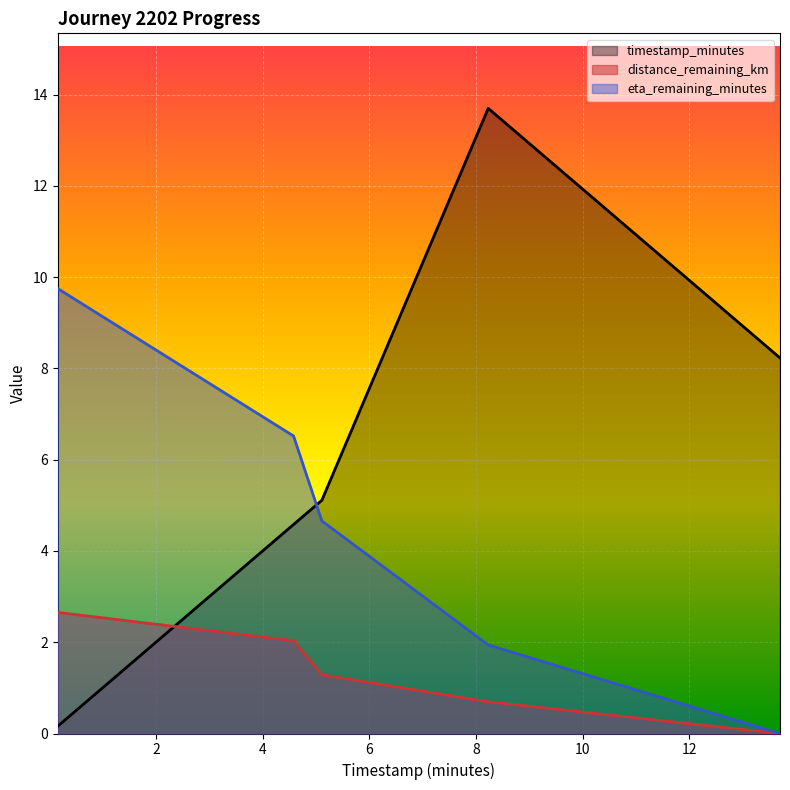

What is the sum of the eta_remaining_minutes values at 0.16 and 13.7?

9.8